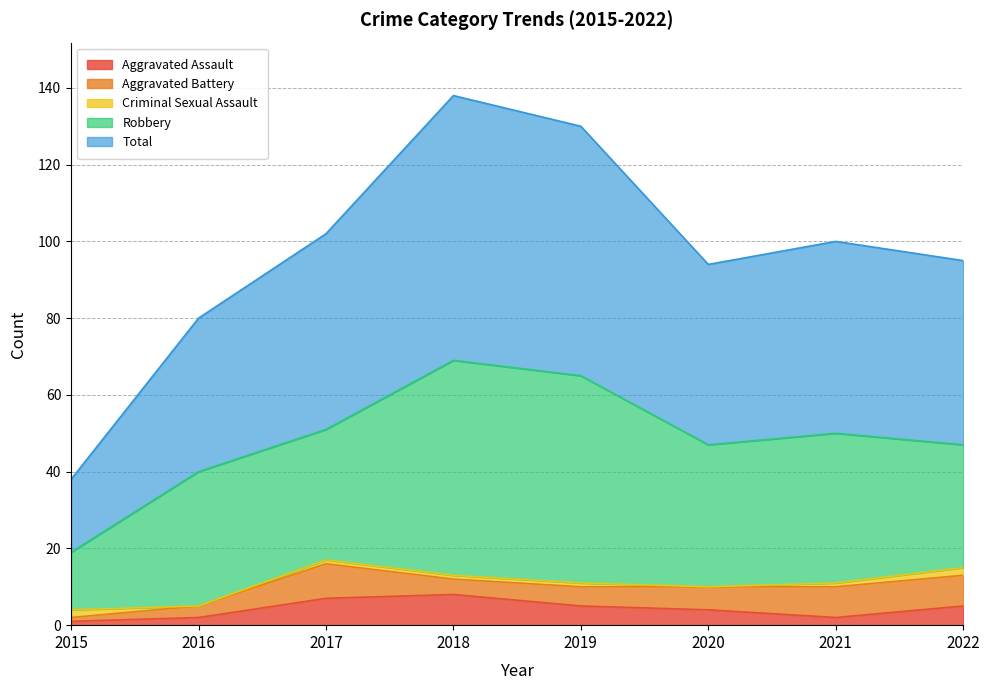

Reading right to left, what are all the values shown in this chart?

Aggravated Assault: 5	2	4	5	8	7	2	1
Aggravated Battery: 8	8	6	5	4	9	3	1
Criminal Sexual Assault: 2	1	0	1	1	1	0	2
Robbery: 32	39	37	54	56	34	35	15
Total: 48	50	47	65	69	51	40	19